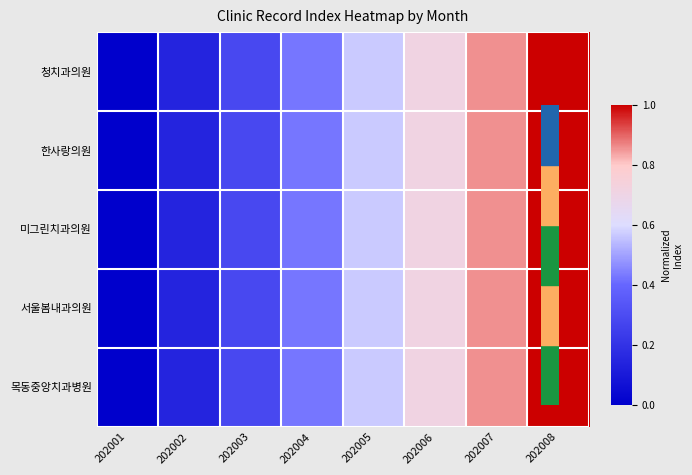

What is the maximum value shown in the chart?

1.0